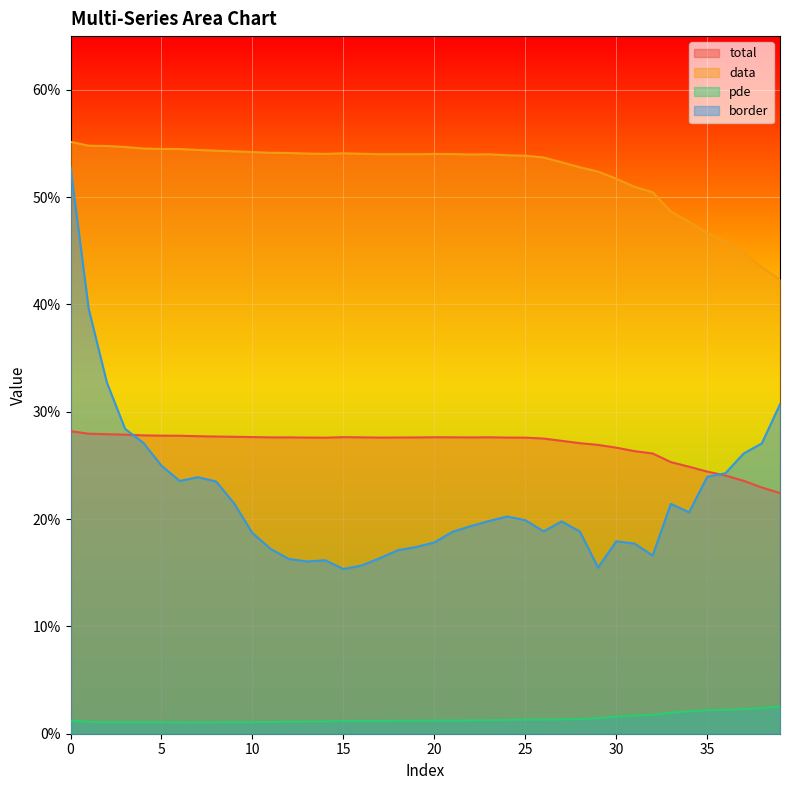

Count the number of data series in this chart.

4